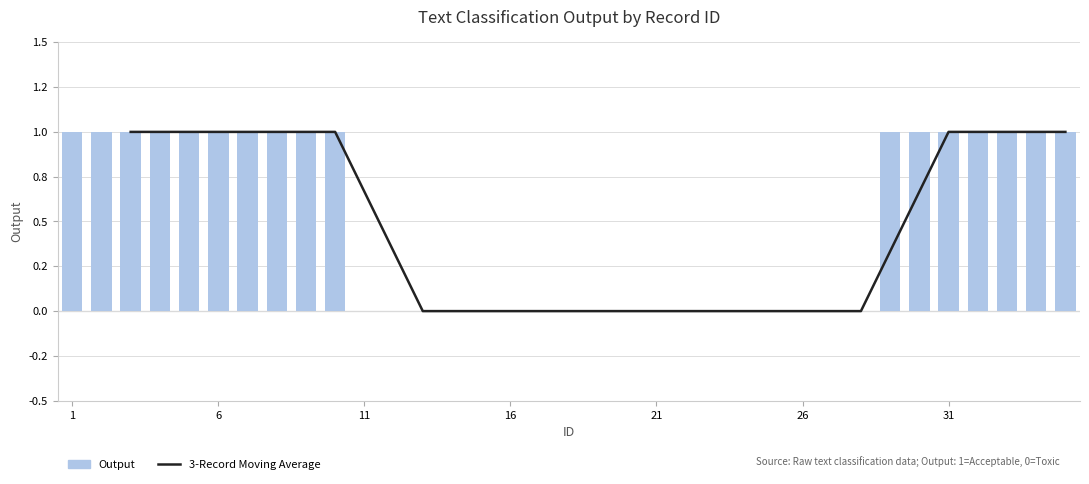

Which has a higher value, 27 or 14?

27